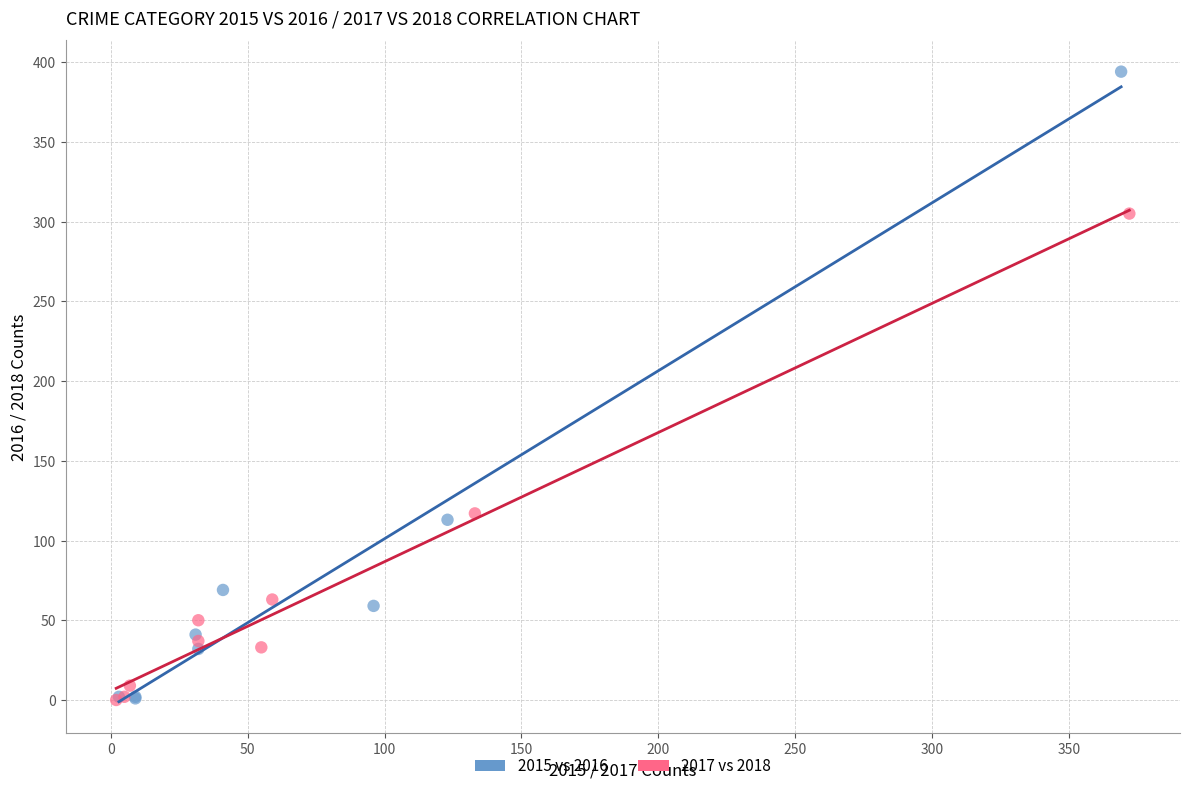

Which series reaches the maximum Y coordinate?

2015 vs 2016